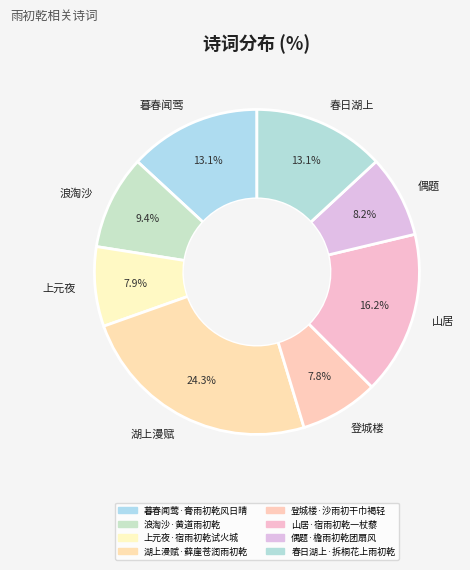

Which slice is the largest?

湖上漫赋